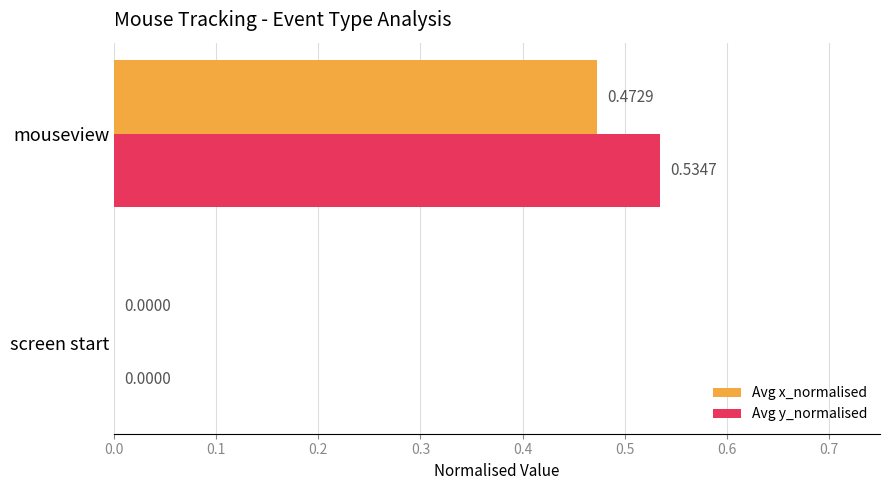

Between screen start and mouseview, which series saw the biggest shift?

Avg y_normalised